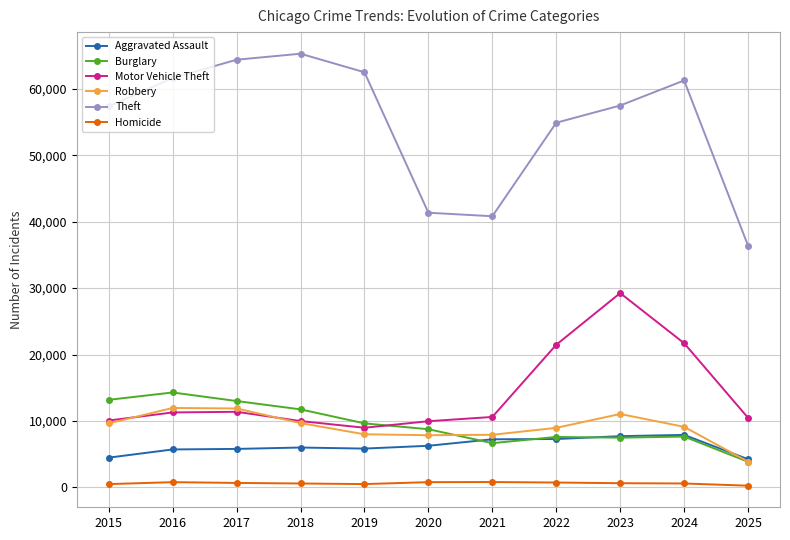

What is the sum of all Homicide values?

6843